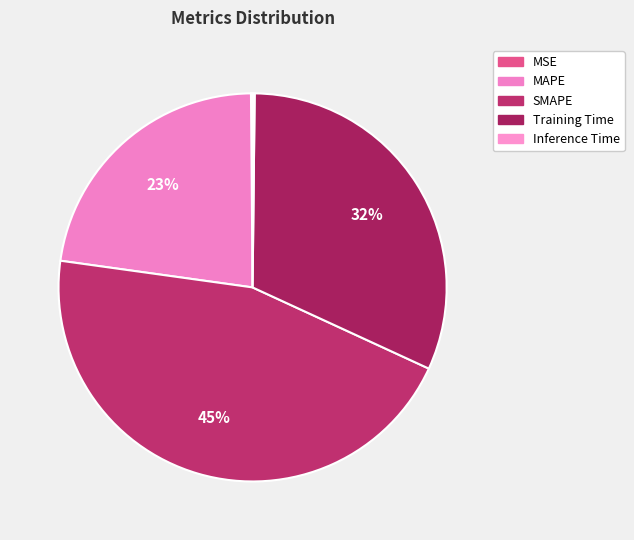

Which slice is the largest?

SMAPE